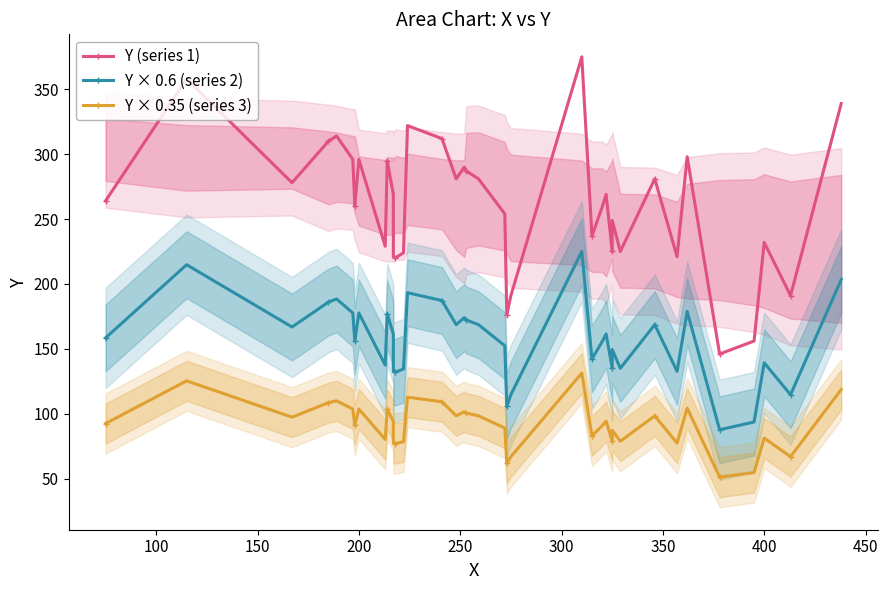

True or false: Y × 0.35 (series 3) and Y × 0.6 (series 2) intersect in this chart.

False